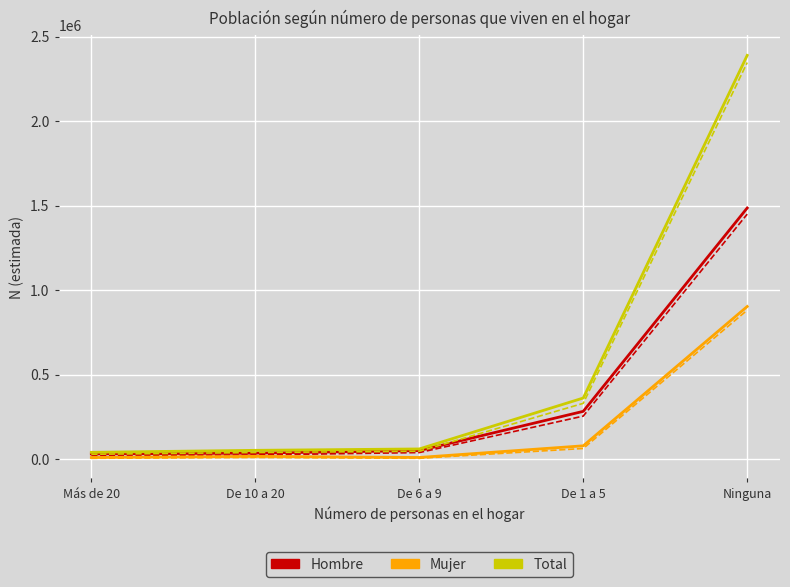

What is the total value across all series at Ninguna?

9453107